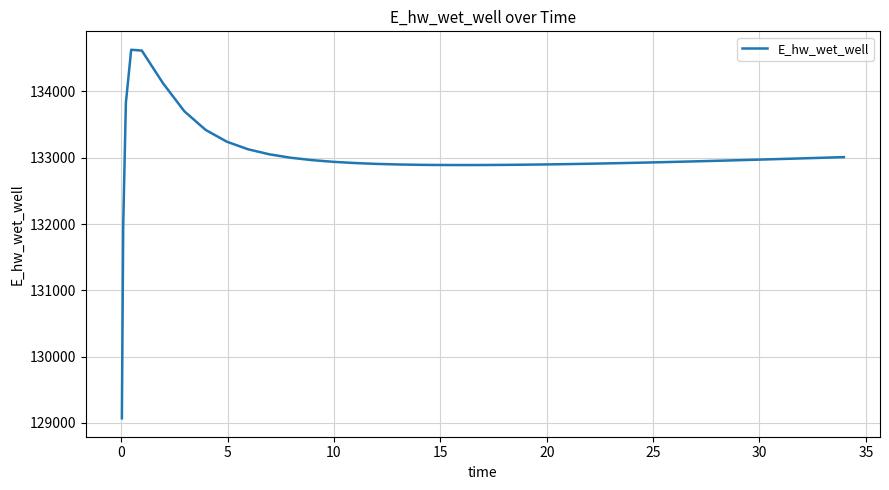

What is the minimum value shown in the chart?

129070.3